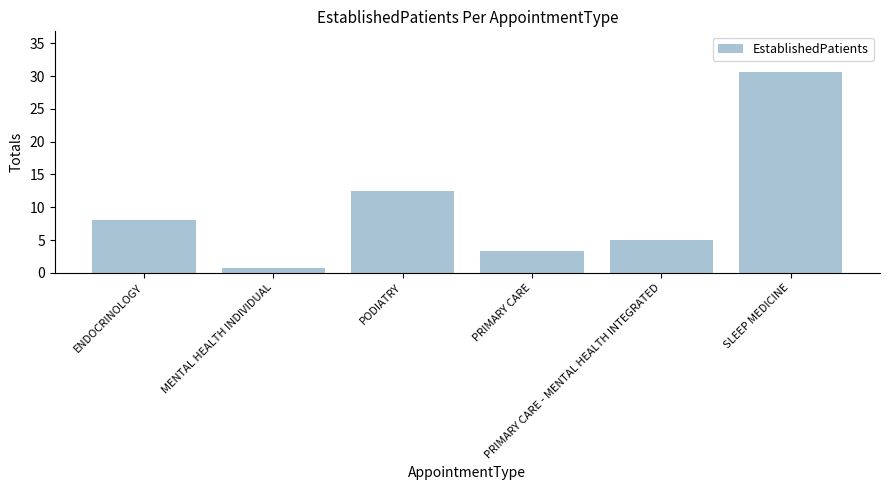

What position from the right is MENTAL HEALTH INDIVIDUAL?

5